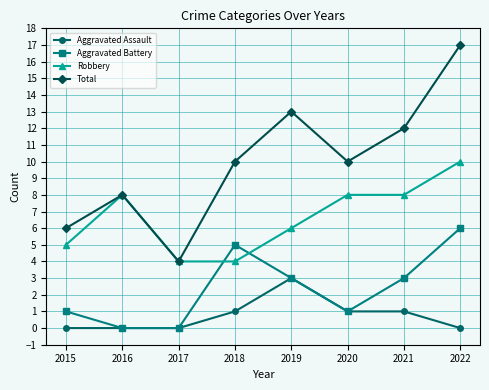

True or false: Robbery and Aggravated Assault cross at least once.

False